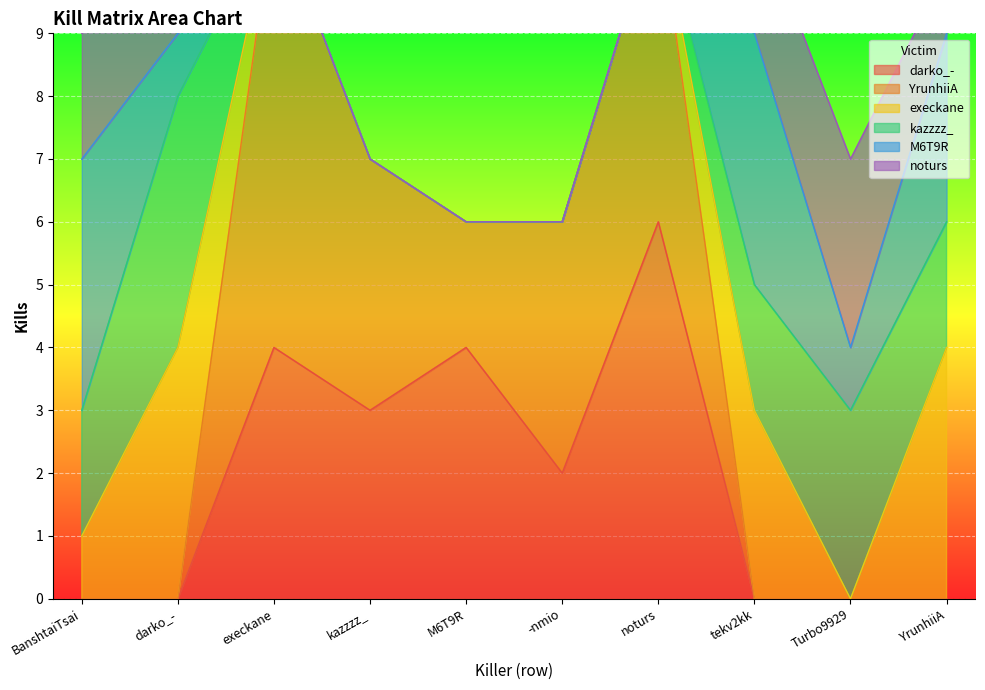

Where does the YrunhiiA series first go above 2?

execkane